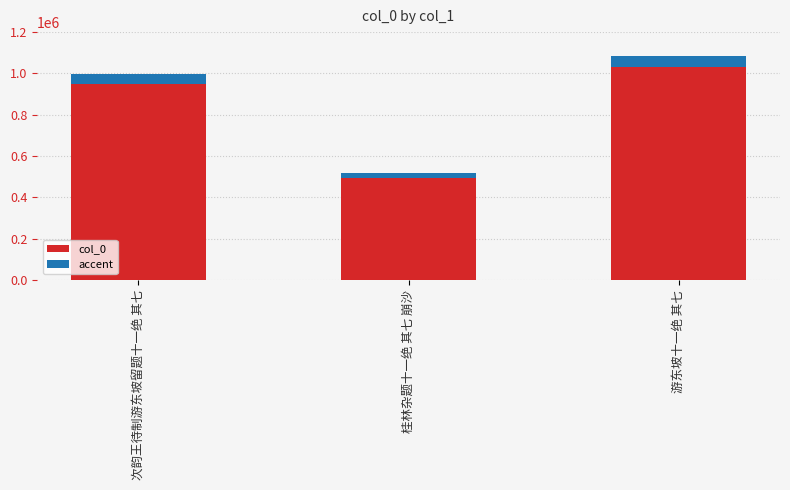

What are all the series names shown in the legend?

col_0, accent